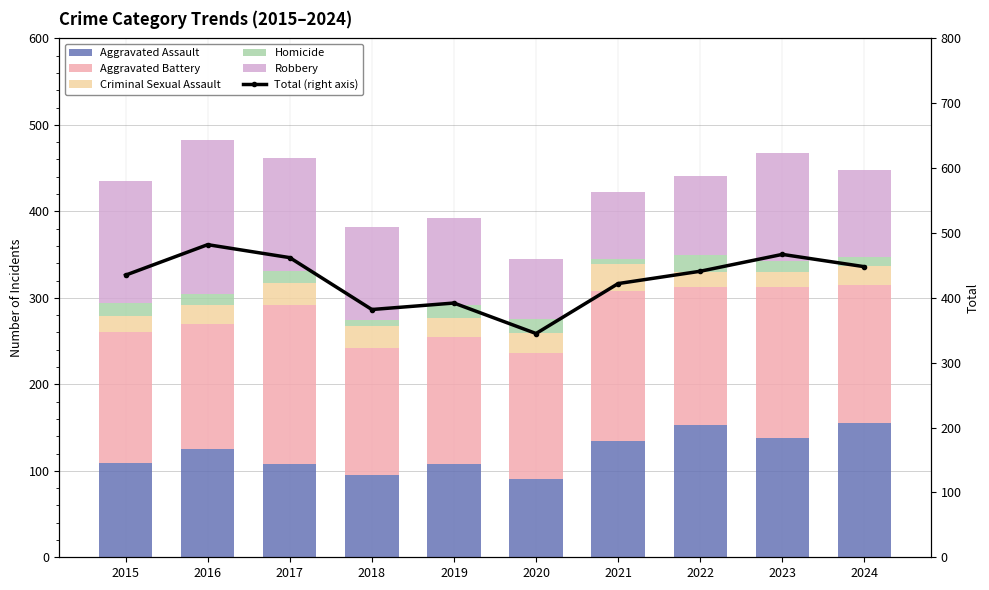

What is the difference between the highest and lowest values at 2016?

469